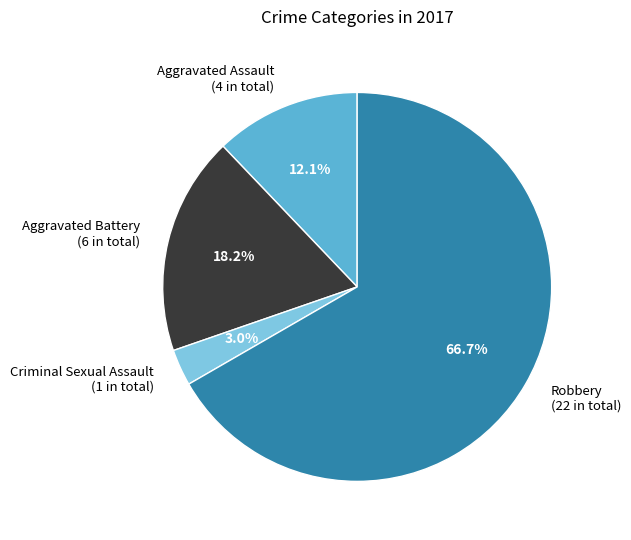

Which category has the smallest portion of the pie?

Criminal Sexual Assault